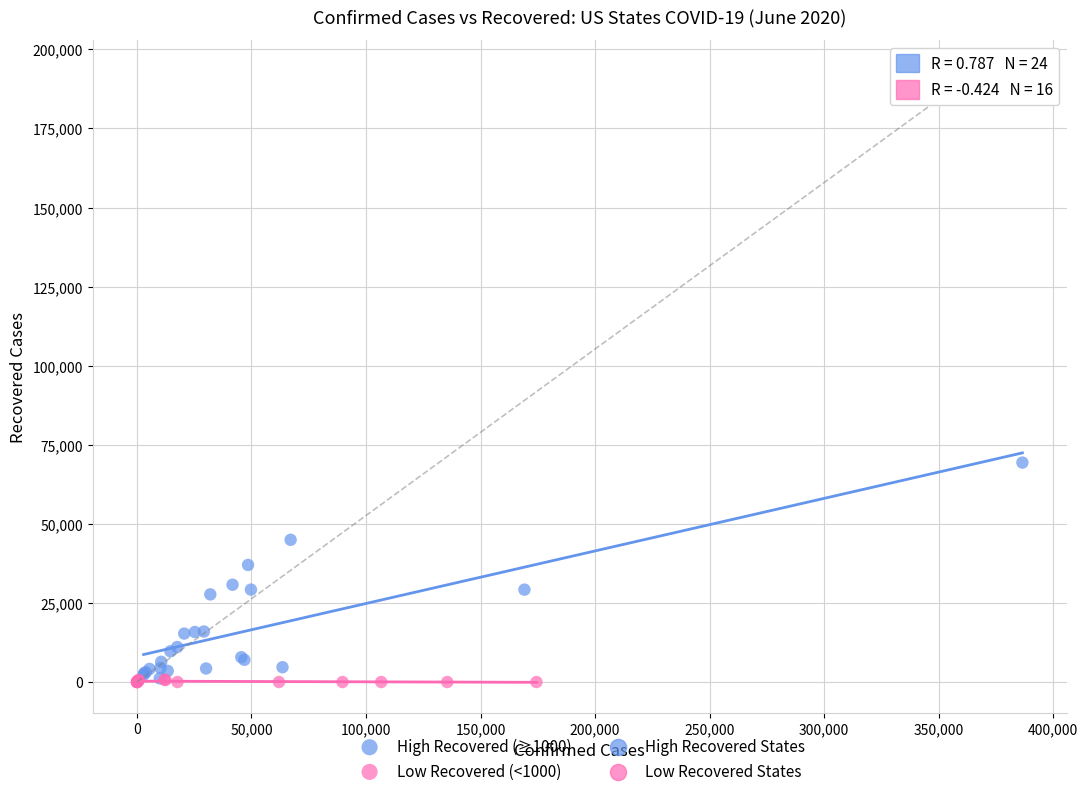

Which series contains the highest Y value?

High Recovered (≥1000)